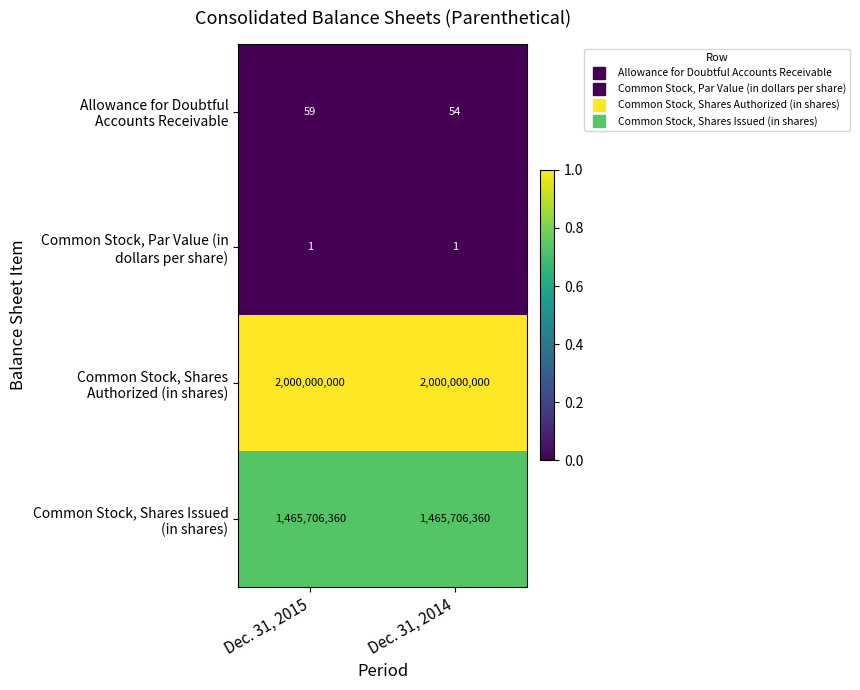

How many series are shown in this chart?

4